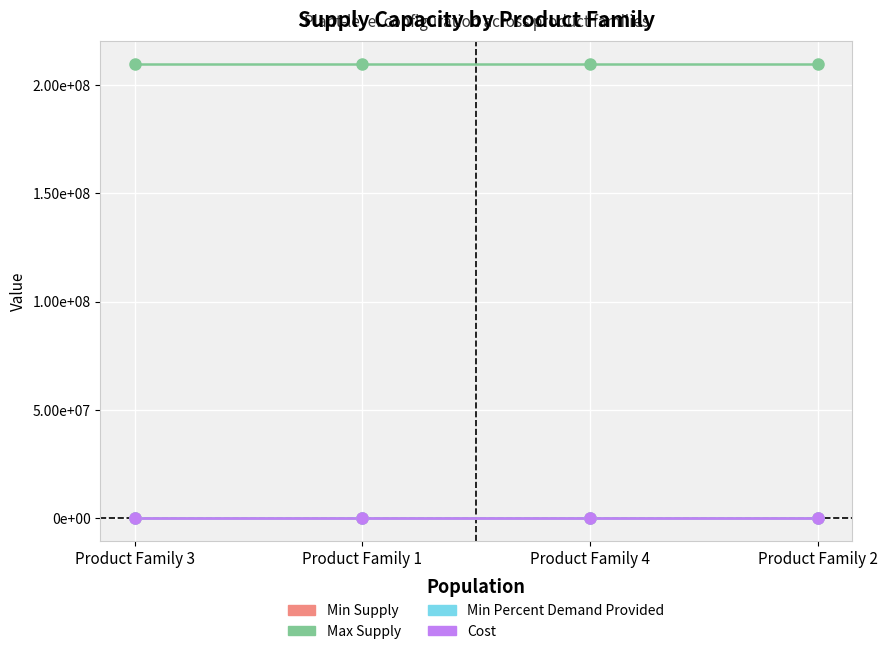

True or false: Min Supply and Min Percent Demand Provided cross at least once.

False